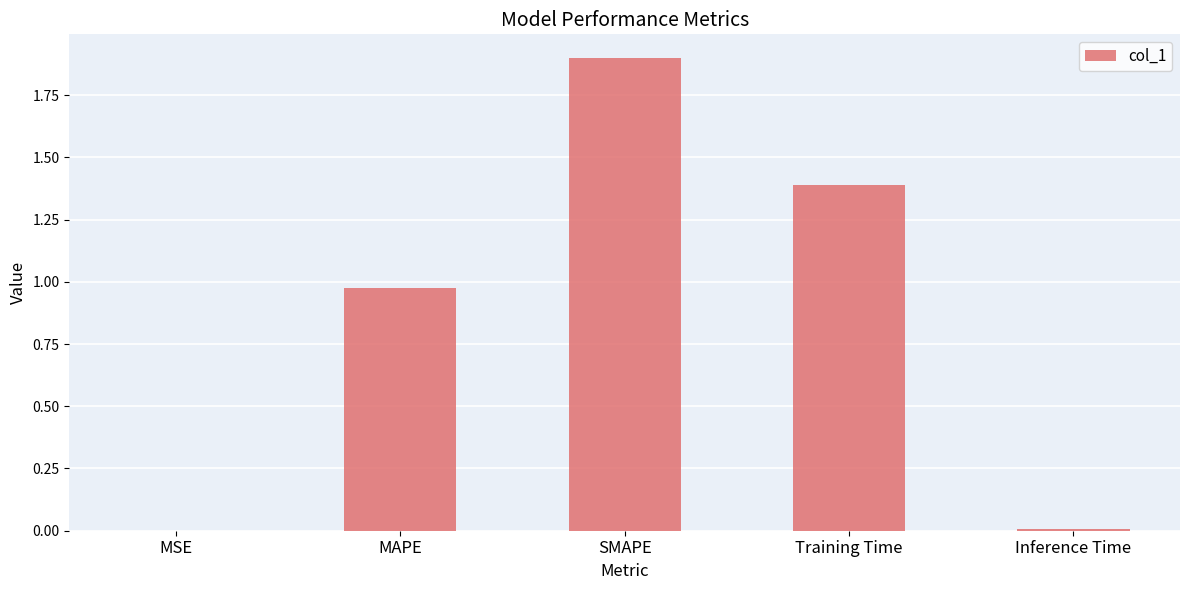

The value at MSE is 0.0. True or false?

True